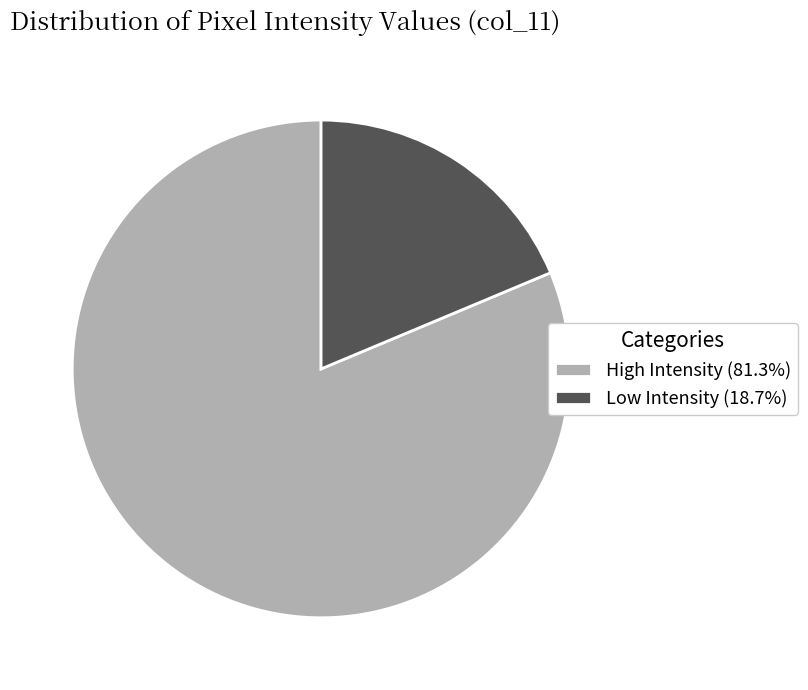

Combined, do Low Intensity (18.7%) and High Intensity (81.3%) account for over 50%?

Yes